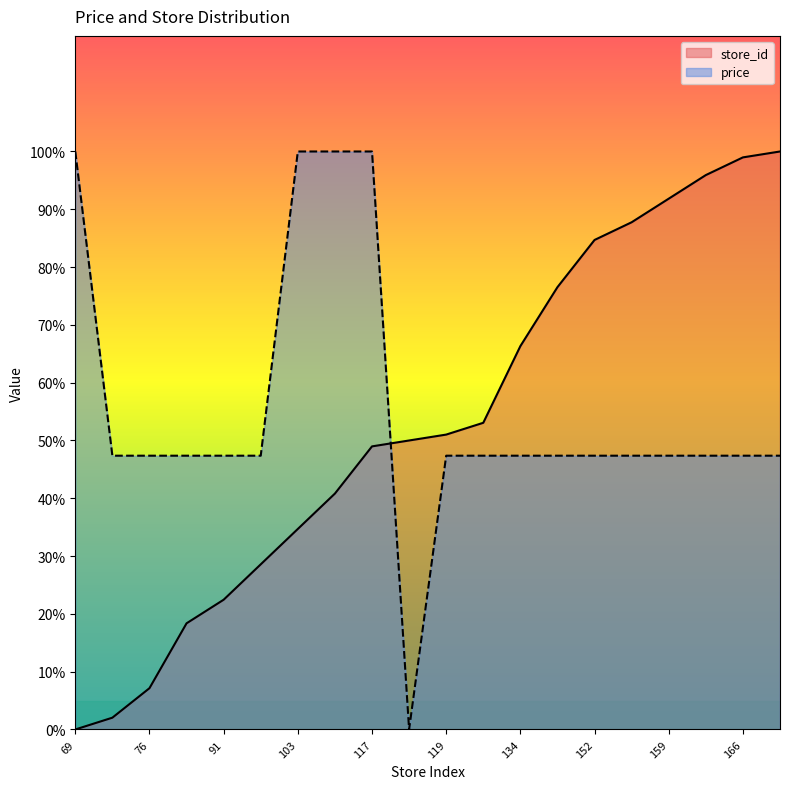

What is the greatest value displayed?

100.0